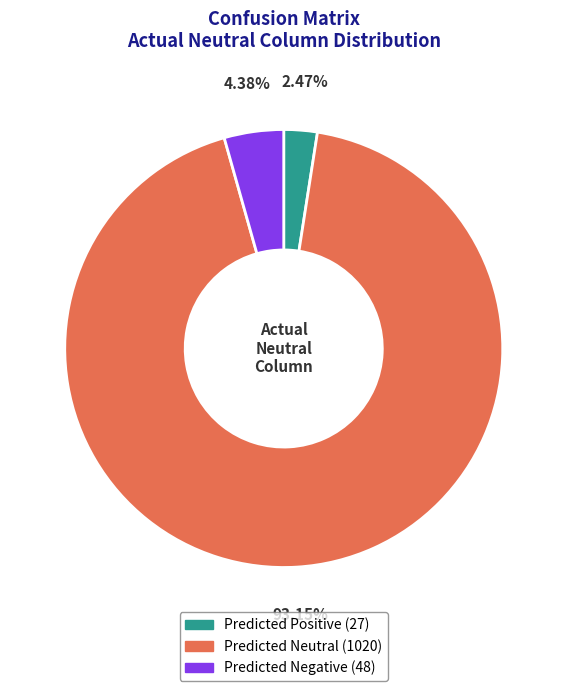

To the nearest percent, what is the difference between the Predicted Negative and Predicted Neutral slice percentages?

89%